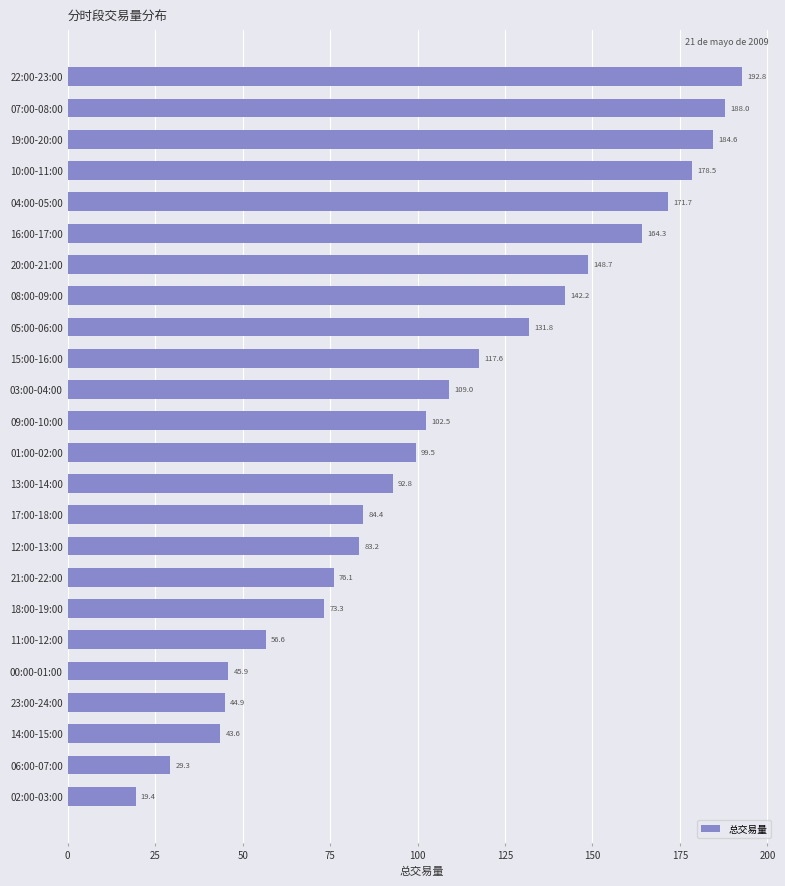

Approximately how many times larger is the value at 07:00-08:00 compared to 12:00-13:00?

2.3